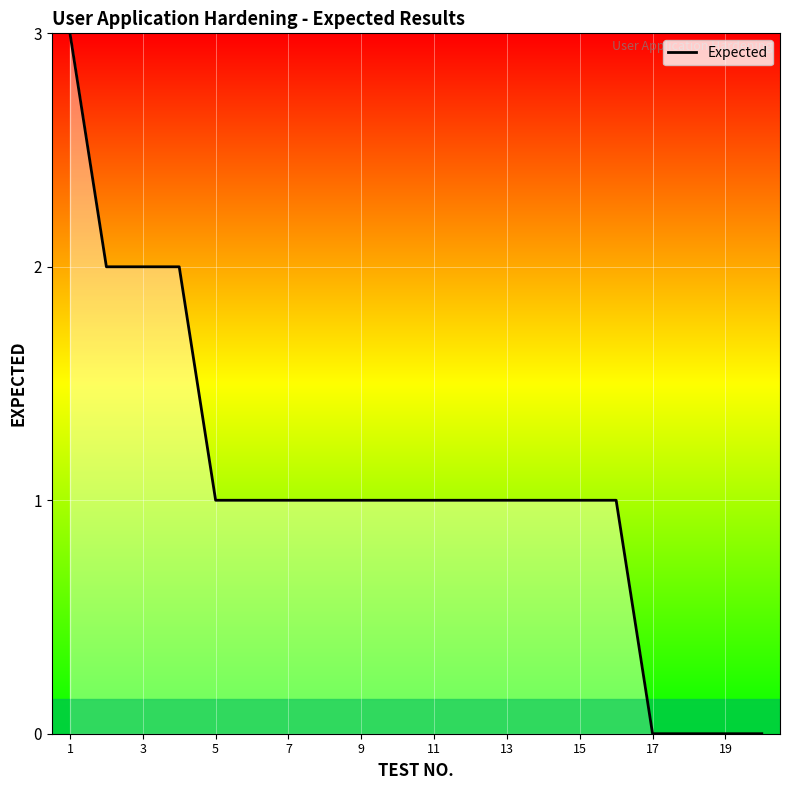

What is the average value?

1